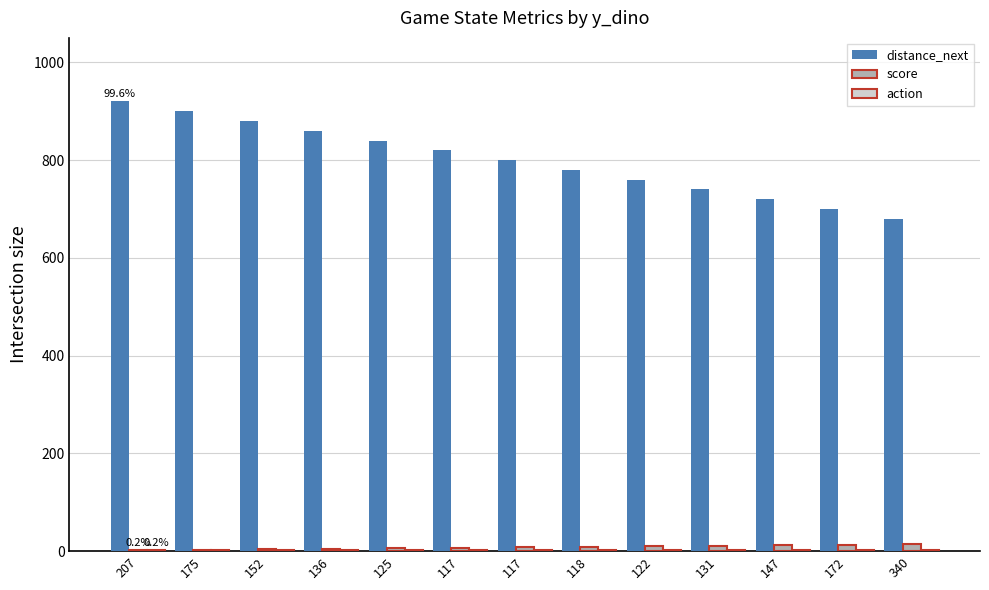

What is the sum of all distance_next values?

10400